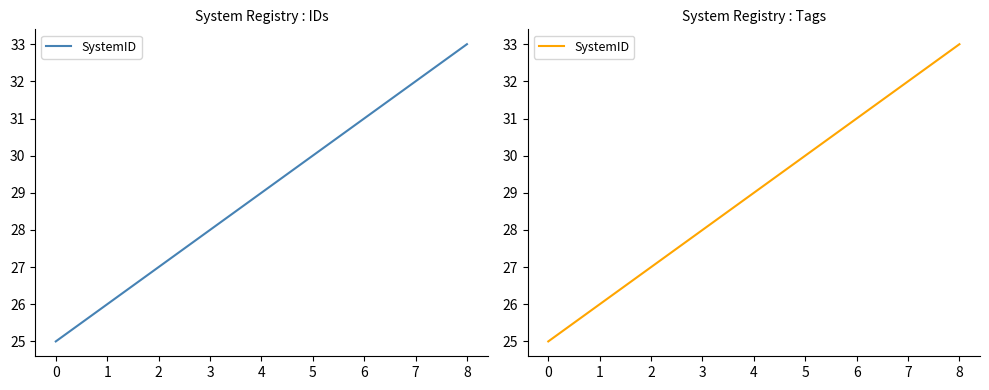

Does the chart have visible grid lines?

No